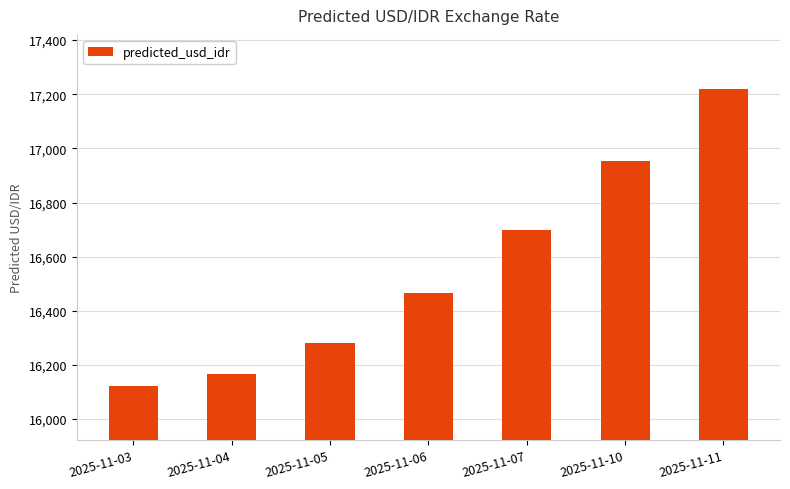

Reading right to left, list all the values displayed in this chart.

17219.2	16955.0	16698.0	16466.3	16282.4	16165.3	16122.9